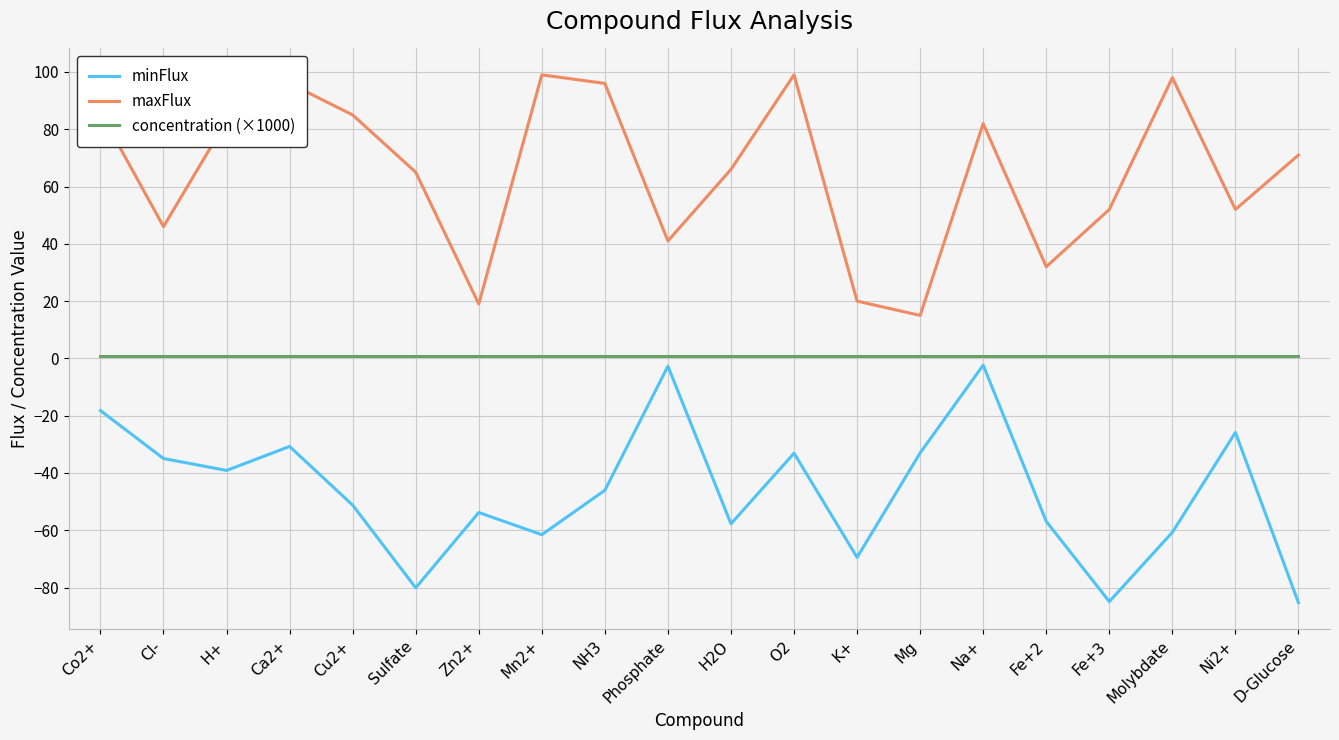

At how many categories does at least one series exceed 84?

7